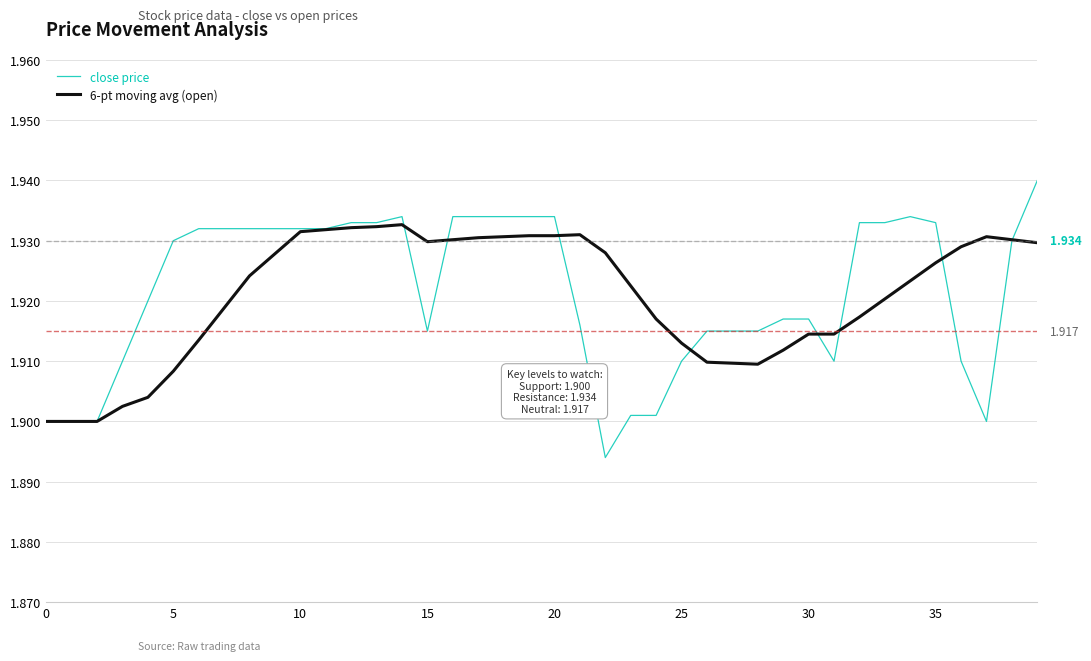

Which series has the largest range (max minus min)?

close price